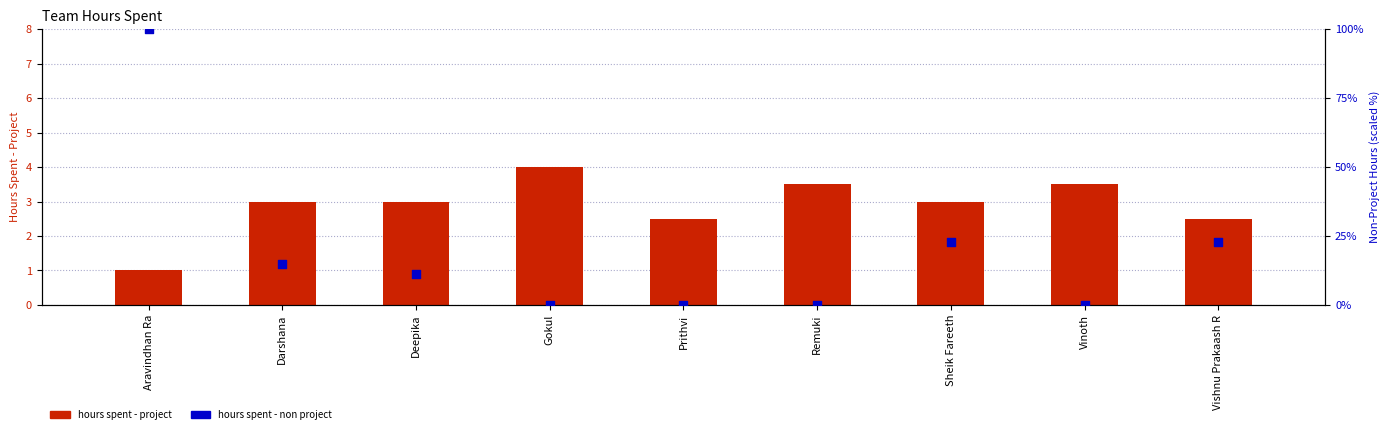

Which series has the largest total across all categories?

Hours Spent - Non Project